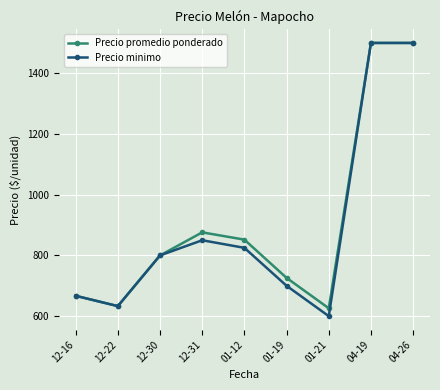

Where is the first local maximum for Precio promedio ponderado?

12-31